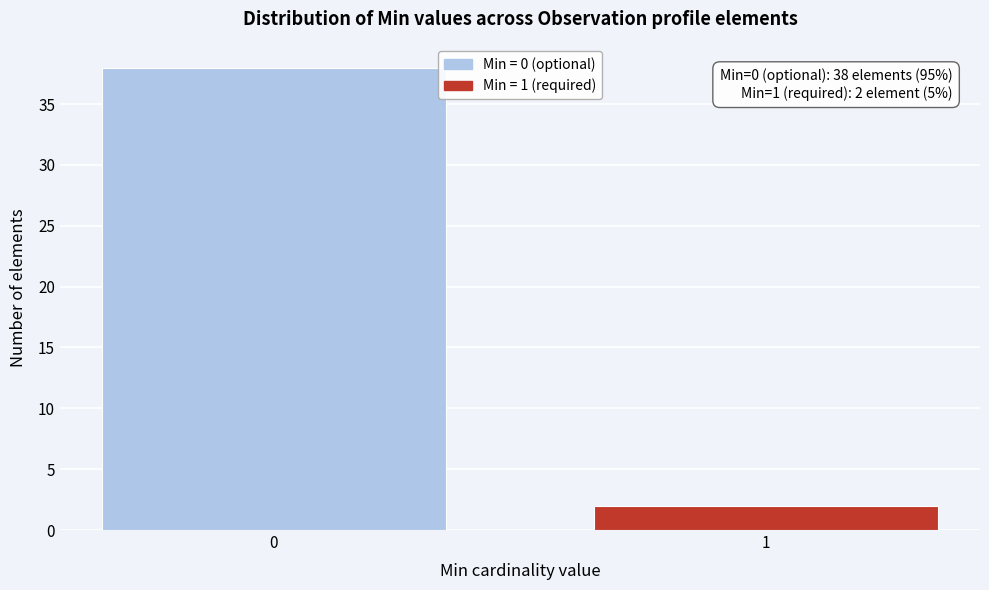

Reading right to left, list all the values displayed in this chart.

2	38